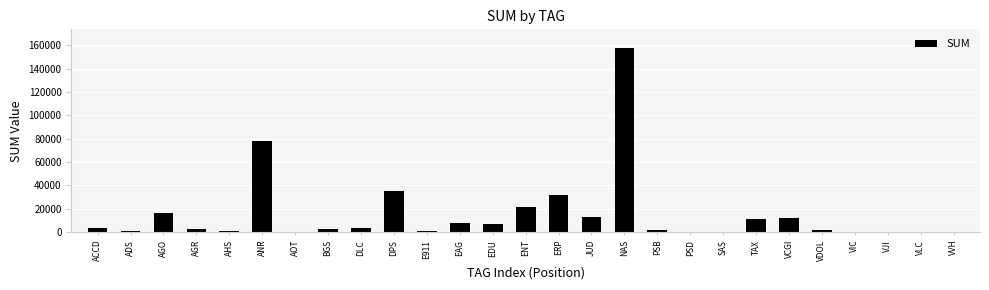

What is the sum of all values?

413091.9